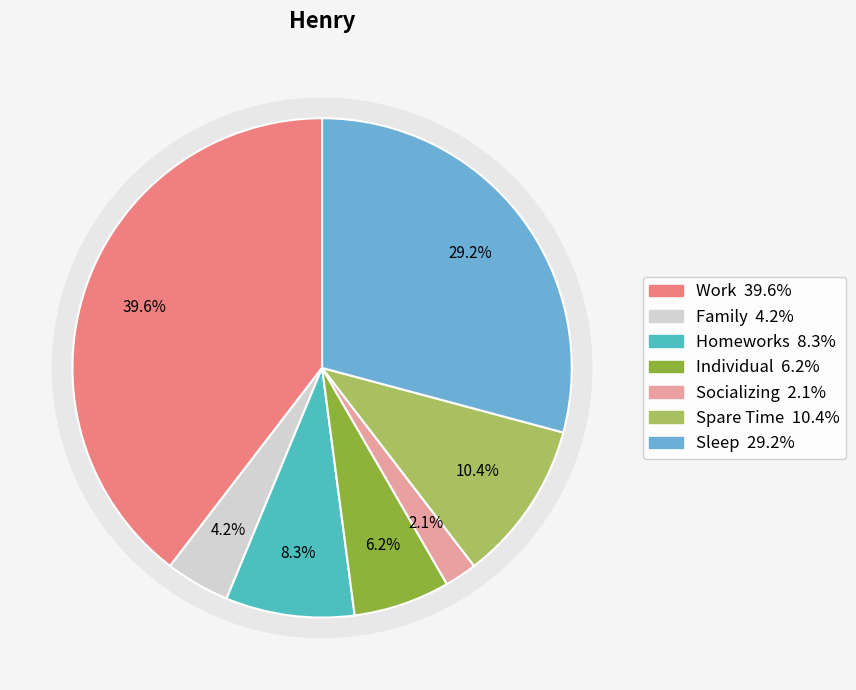

Rank the categories by value from lowest to highest.

Socializing, Family, Individual, Homeworks, Spare Time, Sleep, Work